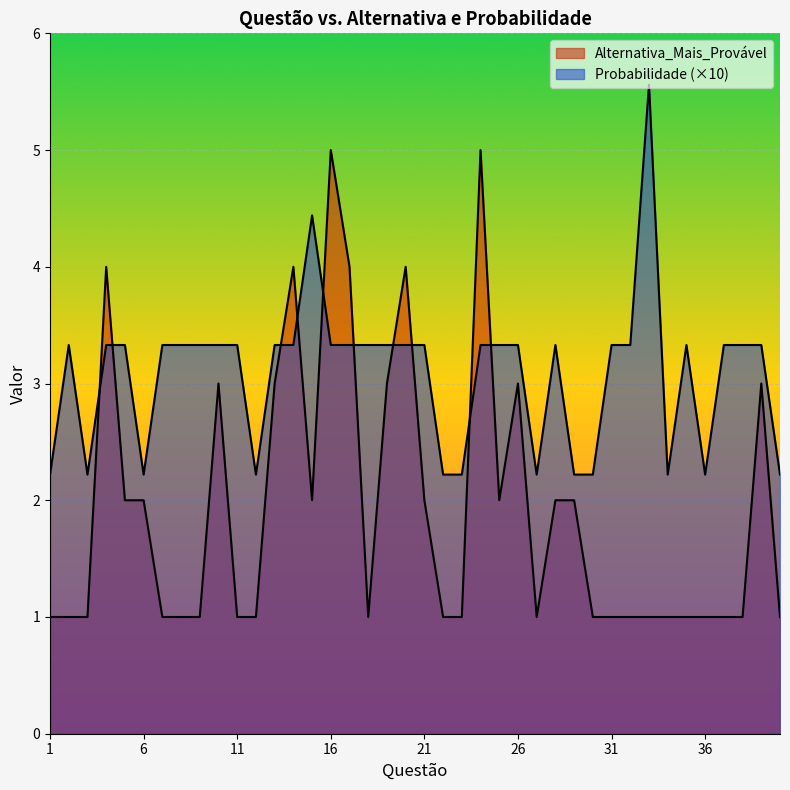

What is the value of the Alternativa_Mais_Provável point at the 18th from the left?

1.0